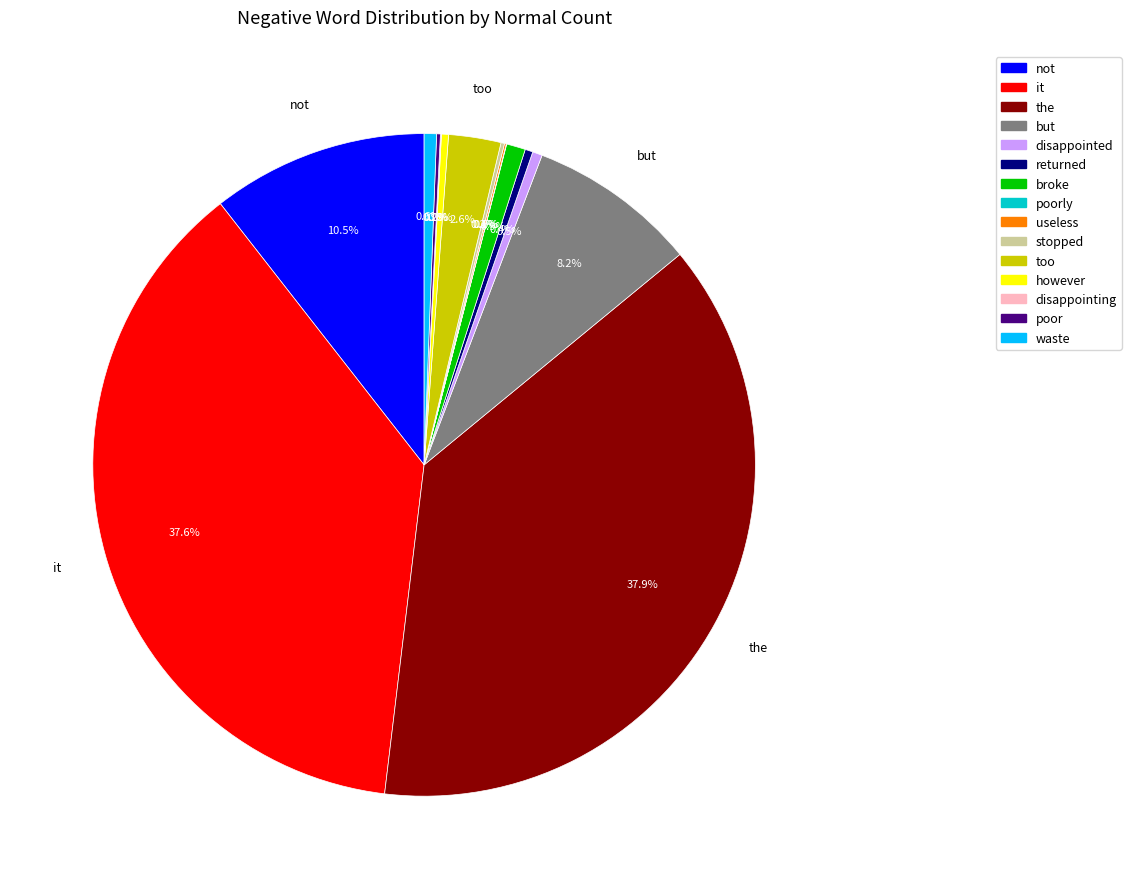

Is there any slice that represents more than half of the pie?

No